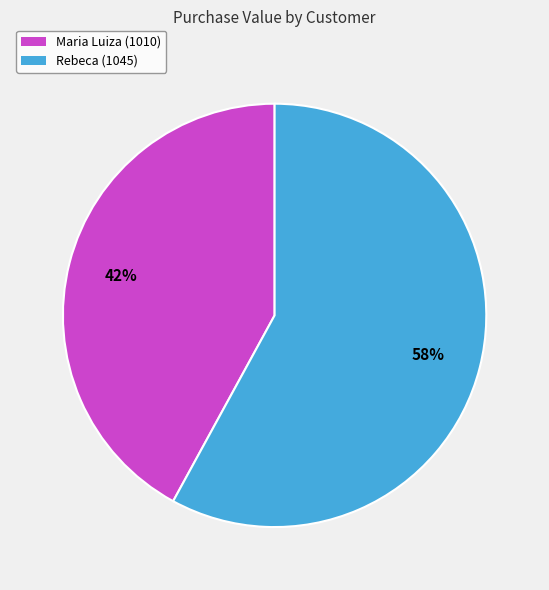

What percentage is the Maria Luiza (1010) slice, to the nearest percent?

42%